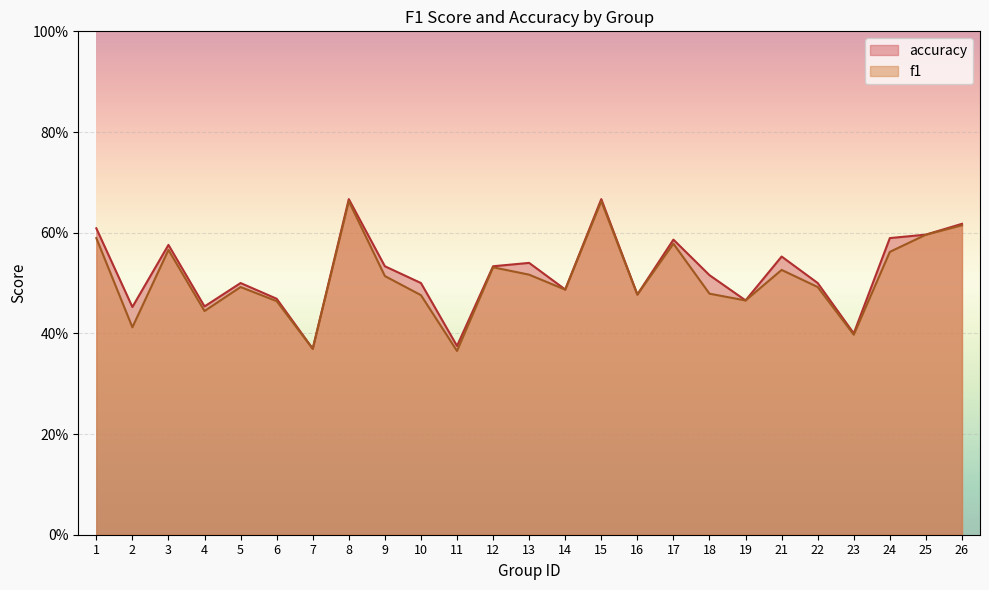

True or false: accuracy has a value of 0.5 at 6.

True